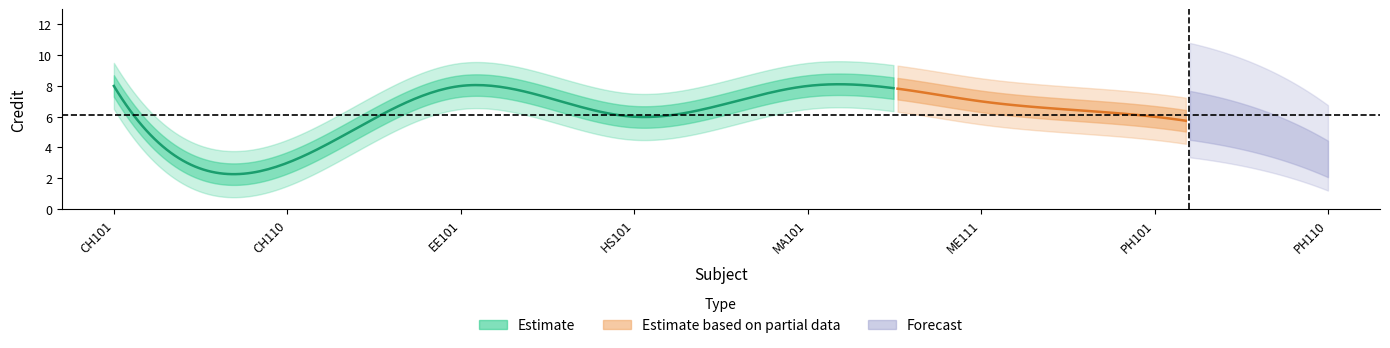

Reading left to right, extract all data points from this chart.

CH101=8	CH110=3	EE101=8	HS101=6	MA101=8	ME111=7	PH101=6	PH110=3